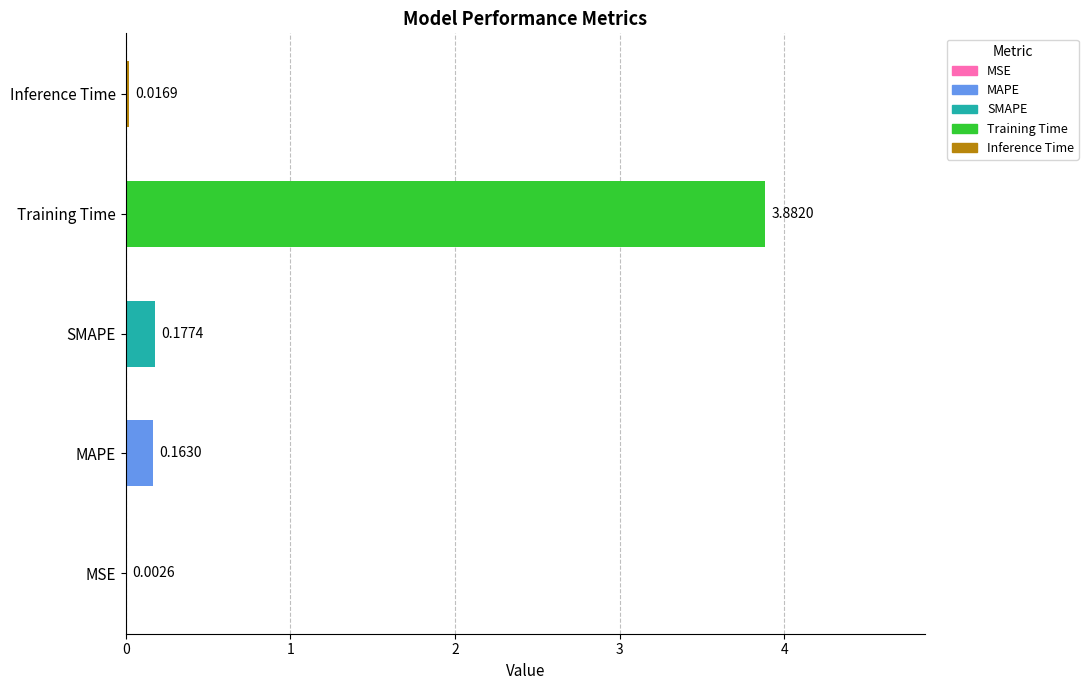

Which has a higher value, Inference Time or SMAPE?

SMAPE